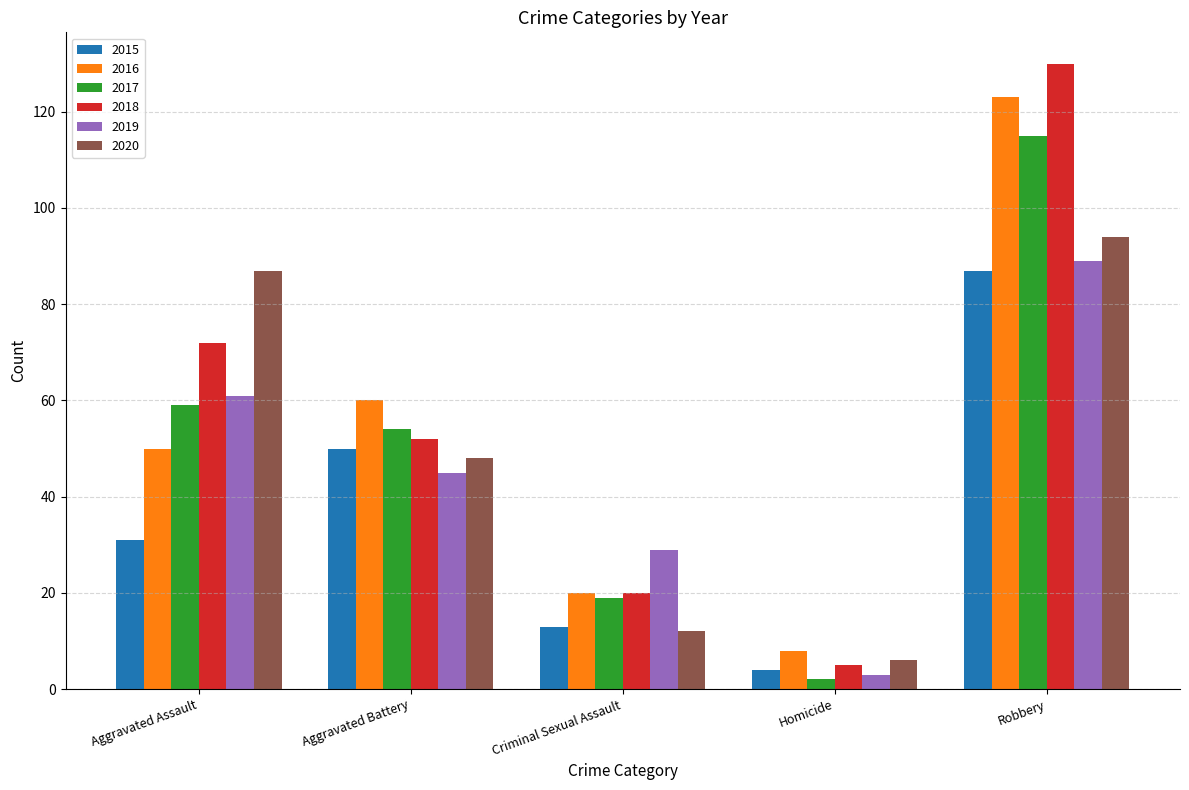

Rank the series by their maximum value, from lowest to highest.

2015, 2019, 2020, 2017, 2016, 2018